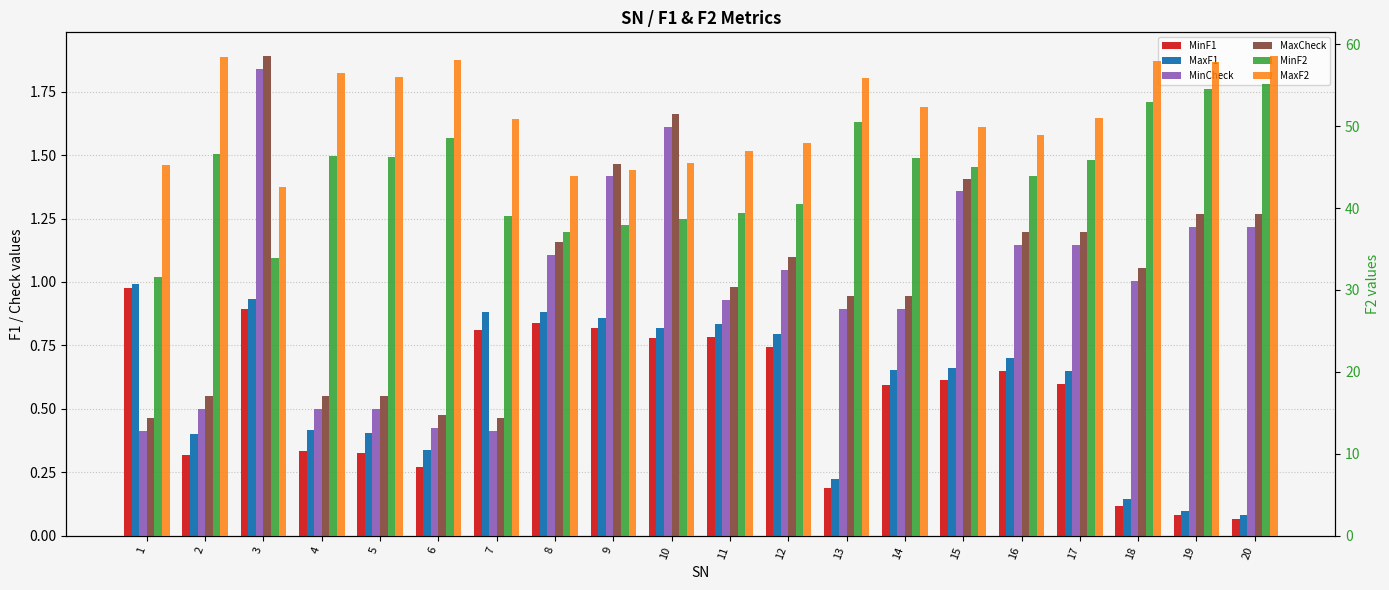

What is the approximate value of MinF2 at 10?

38.6